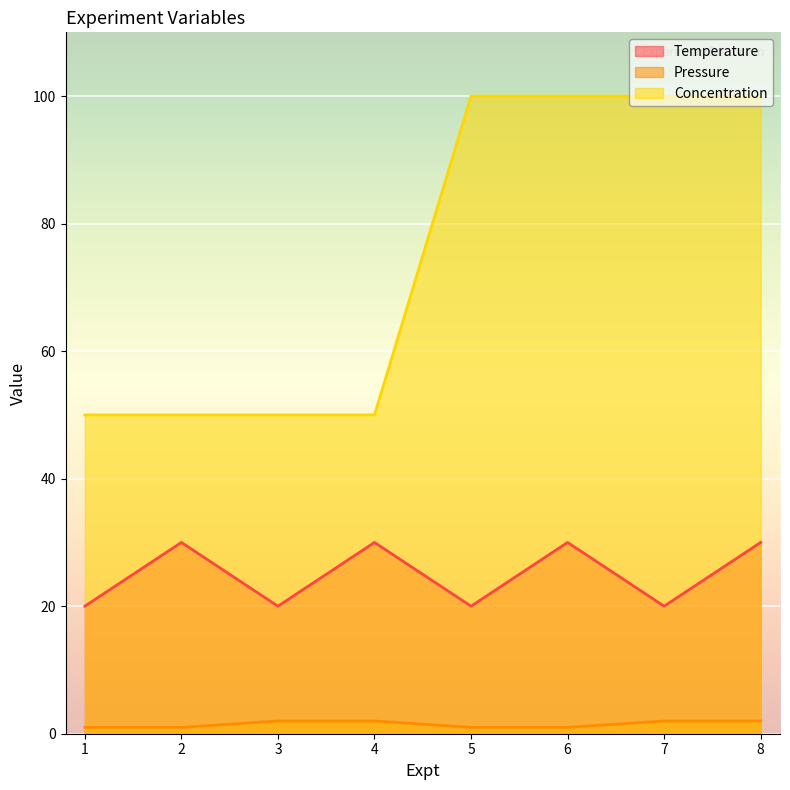

What is the spread (max minus min) of values at 3?

48